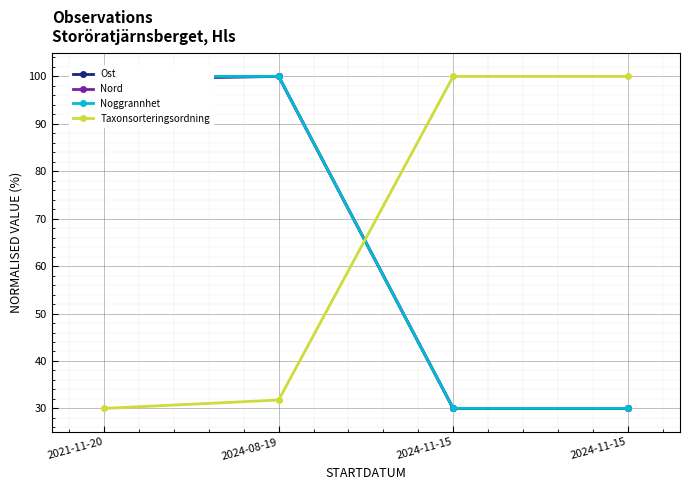

How many interior local peaks does the Taxonsorteringsordning series have?

1